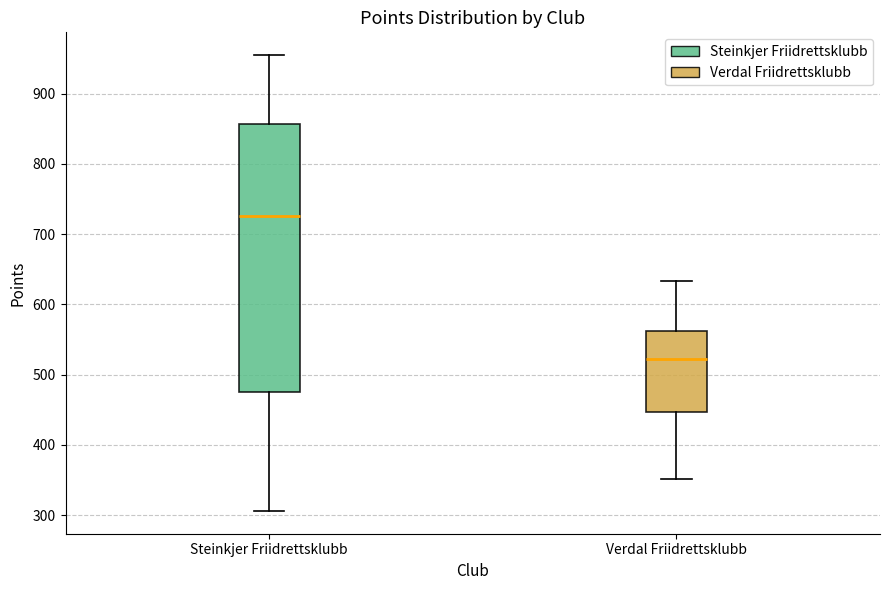

Which box is the tallest, from its lower edge to its upper edge?

Steinkjer Friidrettsklubb